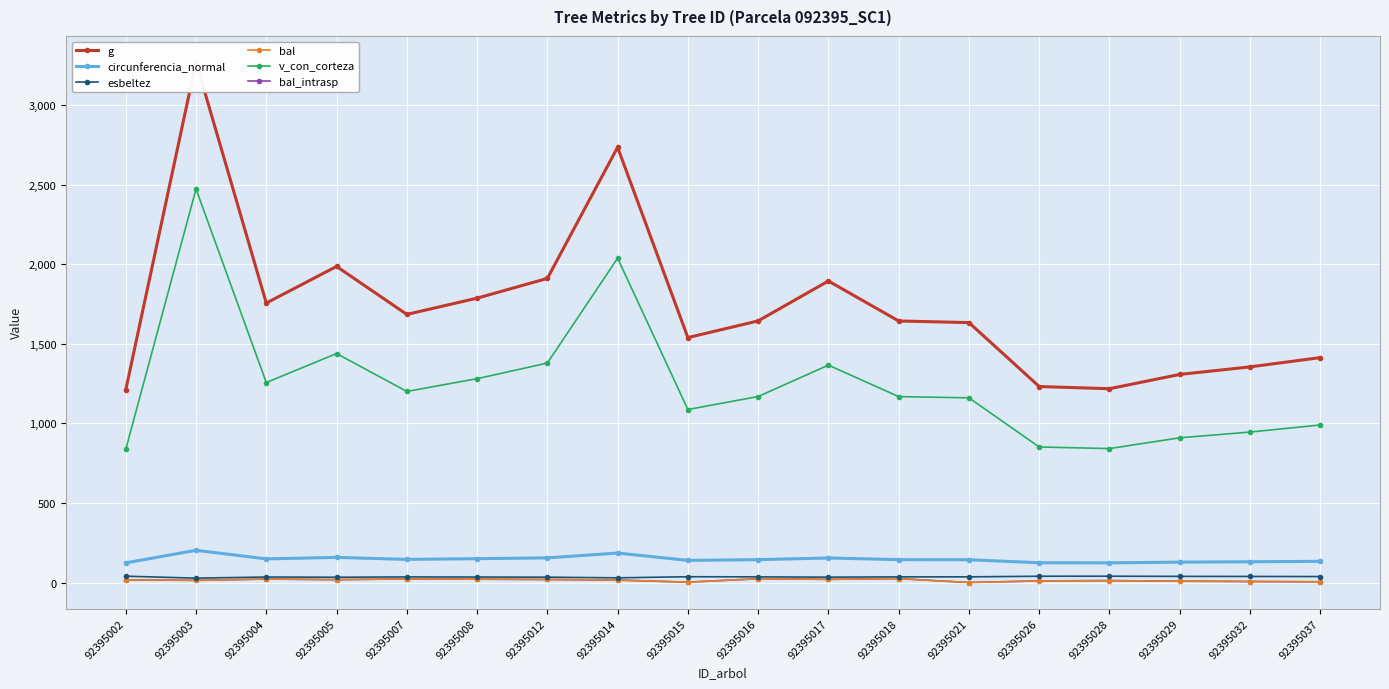

At which category is the sum across all series the highest?

92395003